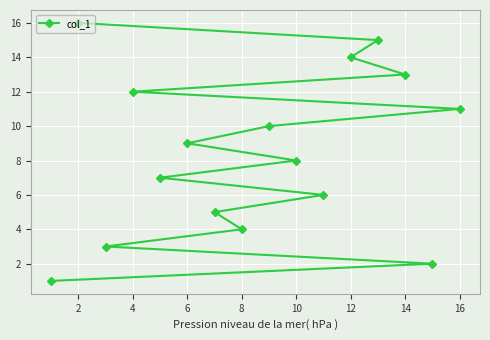

The chart shows a value of 12 at 4. True or false?

True